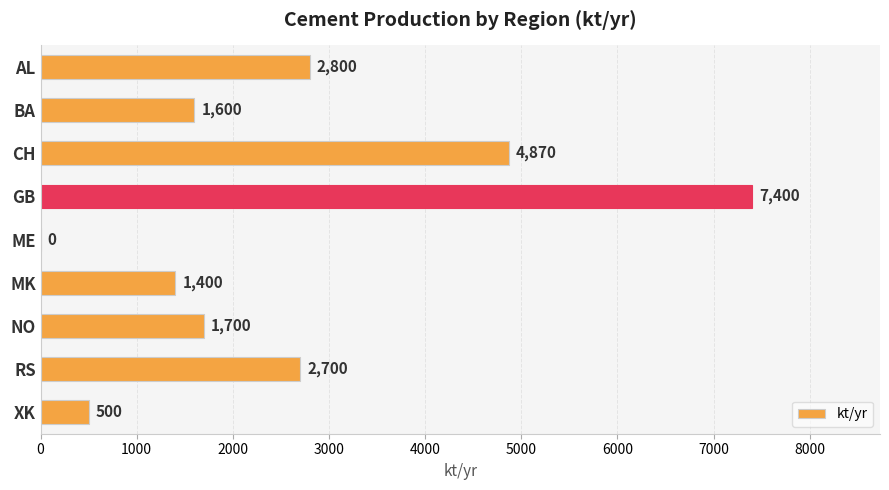

Are the bars horizontal?

Yes